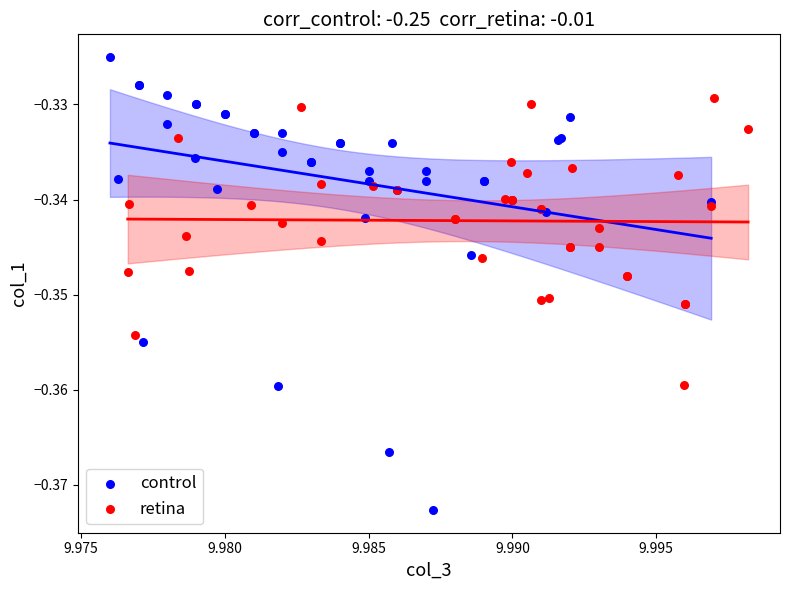

Which series has the widest spread of Y values?

control